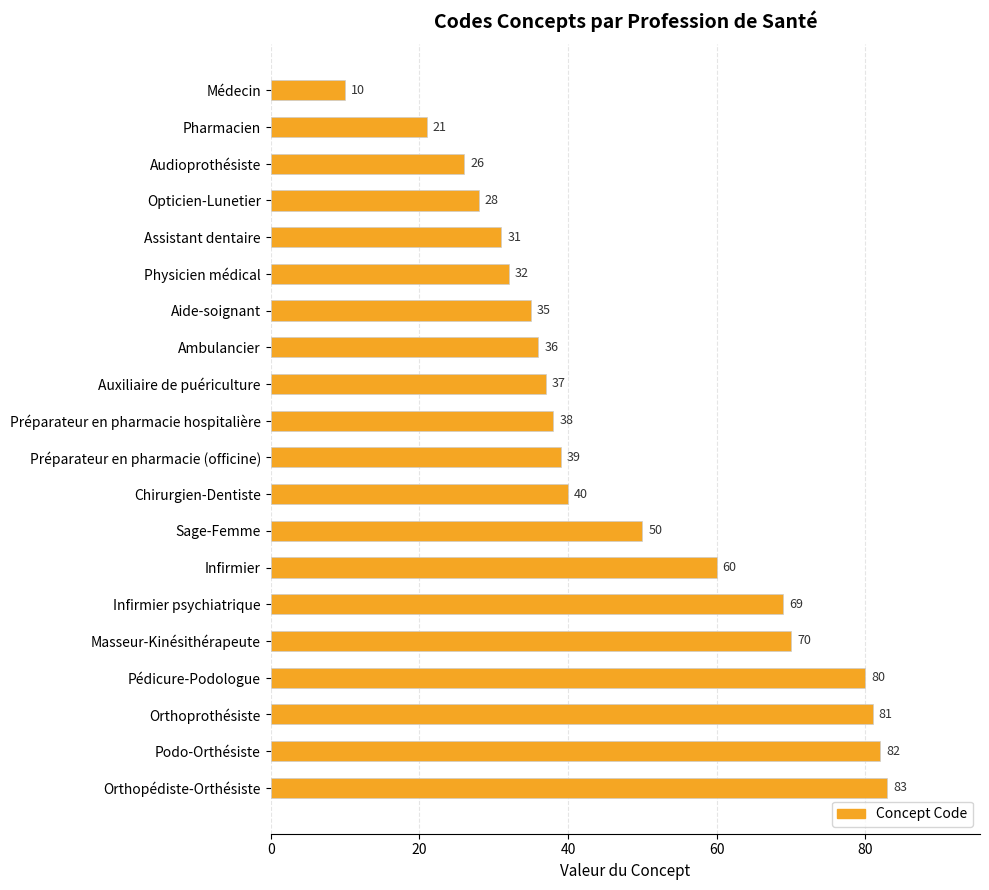

What position from the top is Orthopédiste-Orthésiste?

20